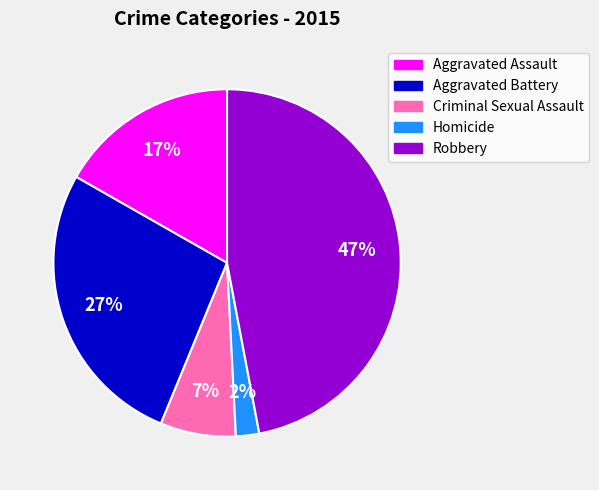

To the nearest percent, what portion does Aggravated Assault represent?

17%